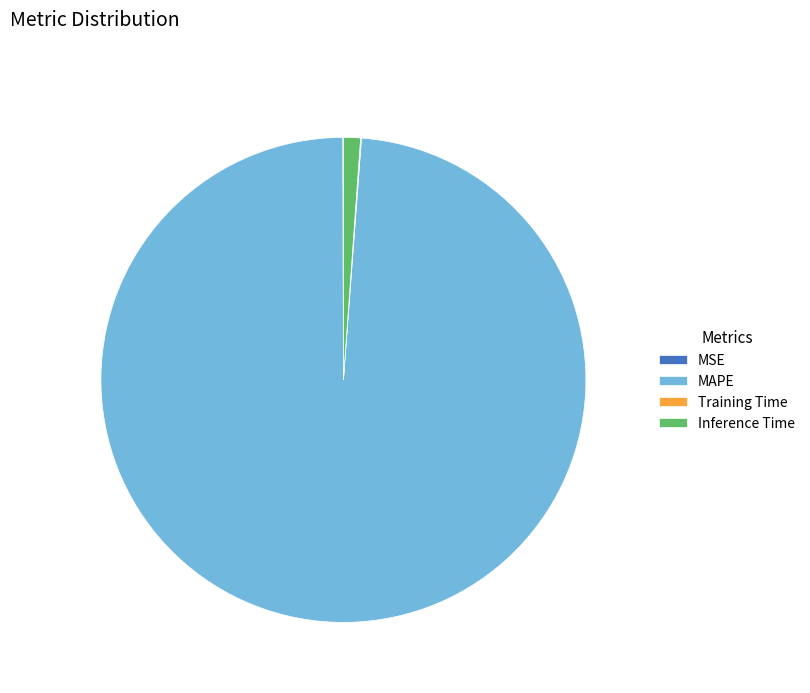

Which category has the biggest portion of the pie?

MAPE